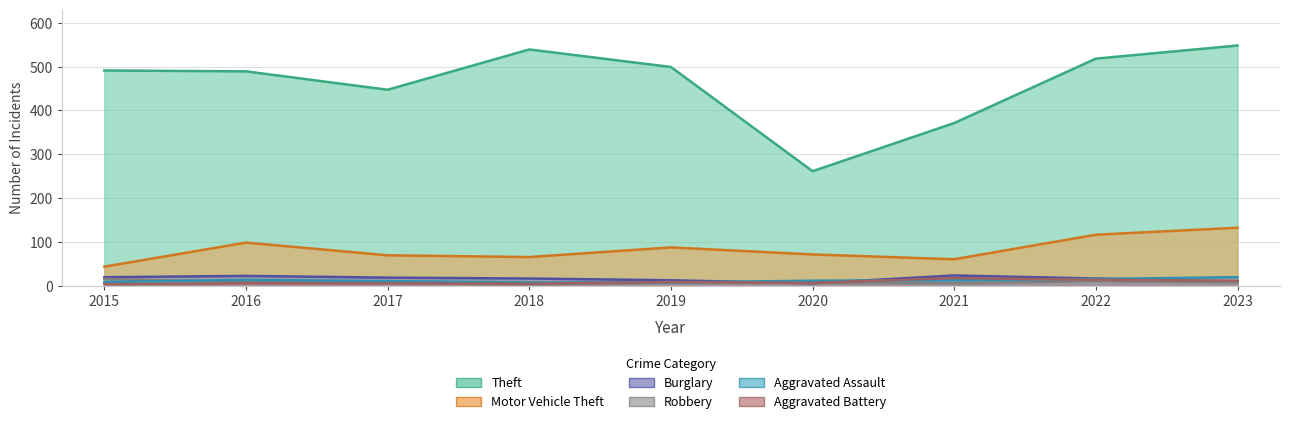

Between 2021 and 2022, which is larger?

2022